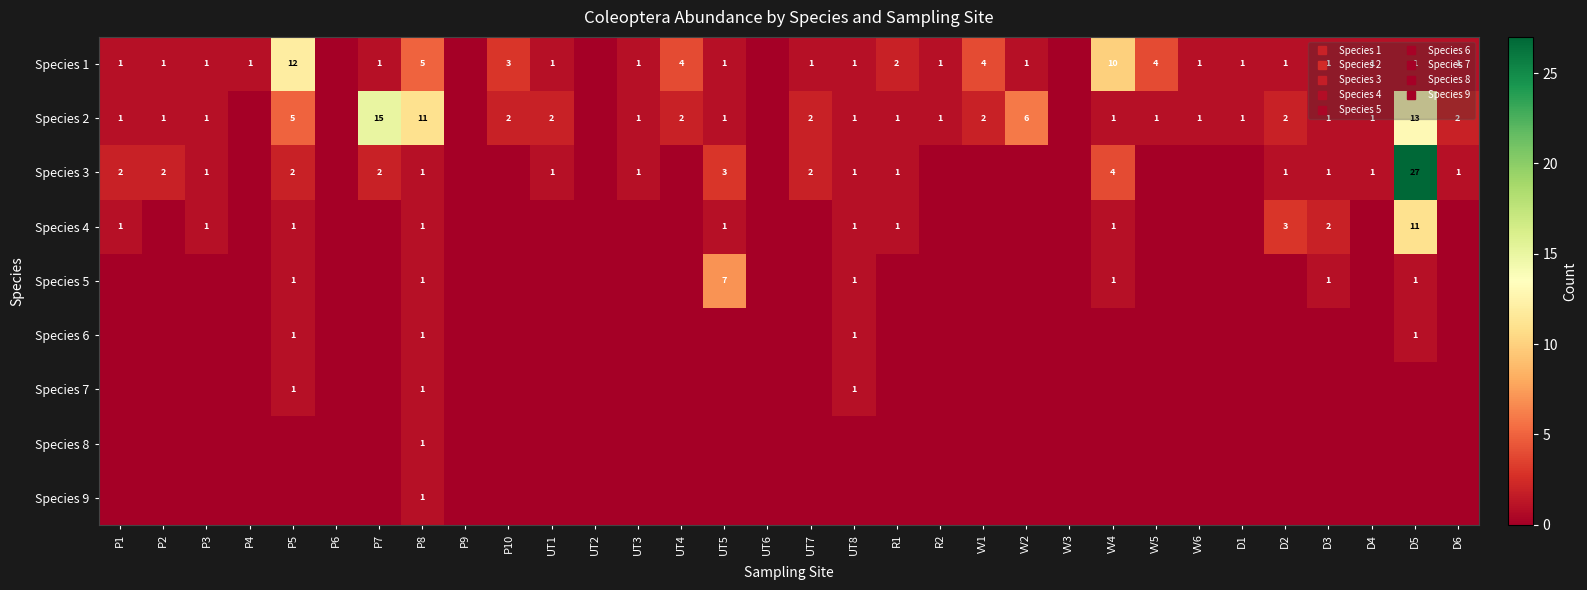

Which series has the largest range (max minus min)?

Species 3